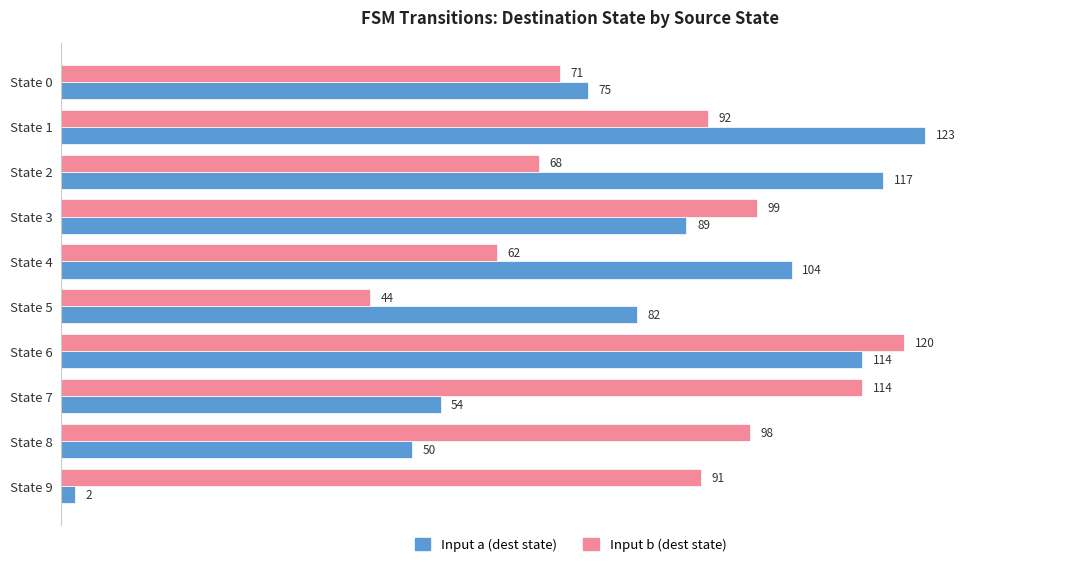

At which label is Input b (dest state) closest to 82?

State 9